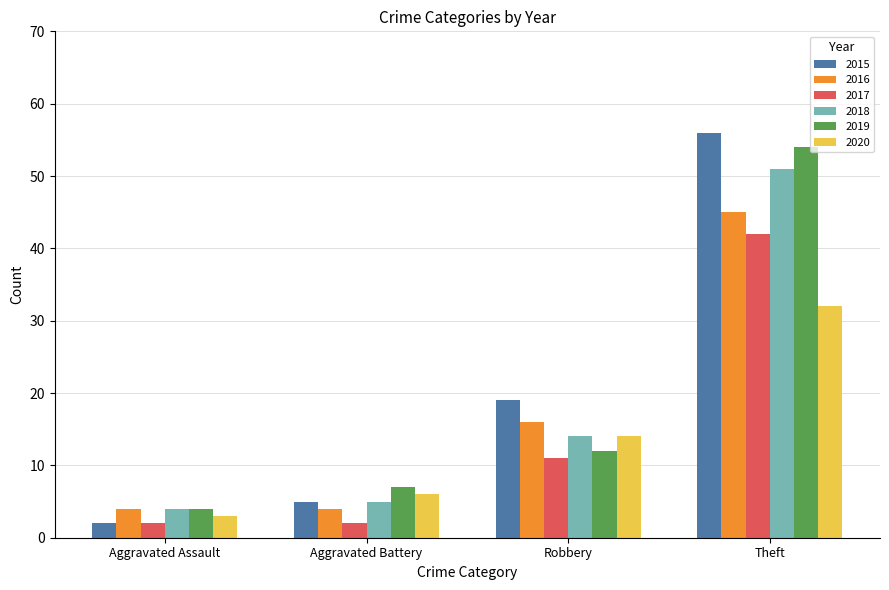

What are all the series names shown in the legend?

2015, 2016, 2017, 2018, 2019, 2020